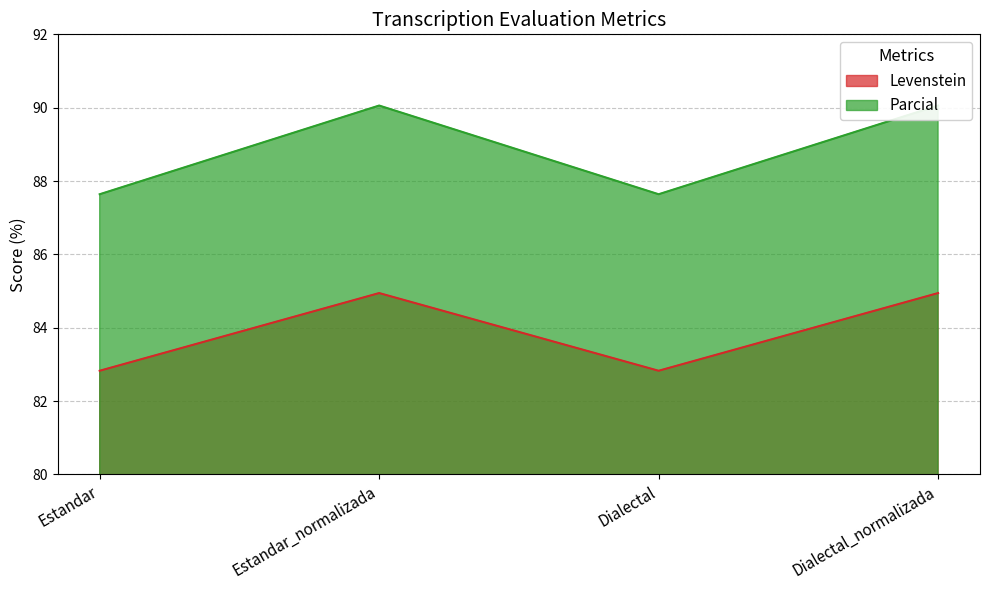

How many lines are shown in the chart?

2